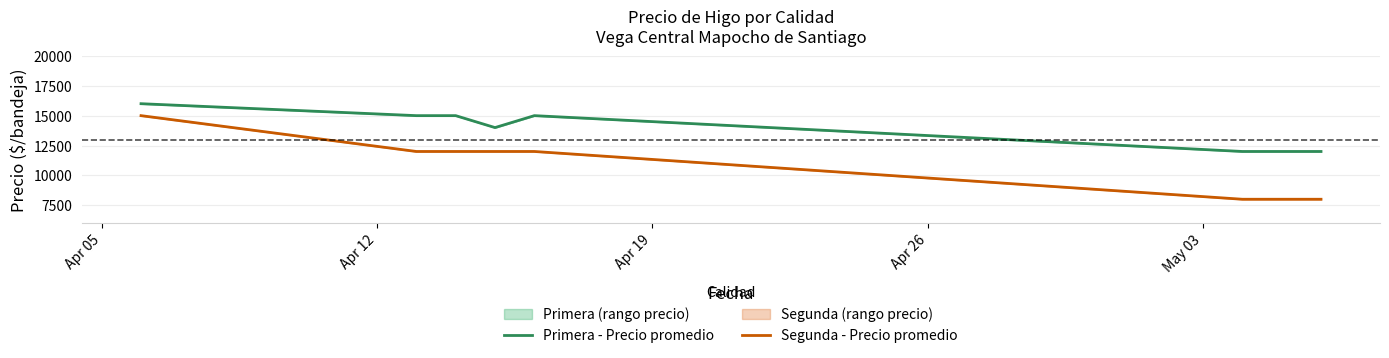

Which series has the largest range (max minus min)?

Segunda - Precio promedio